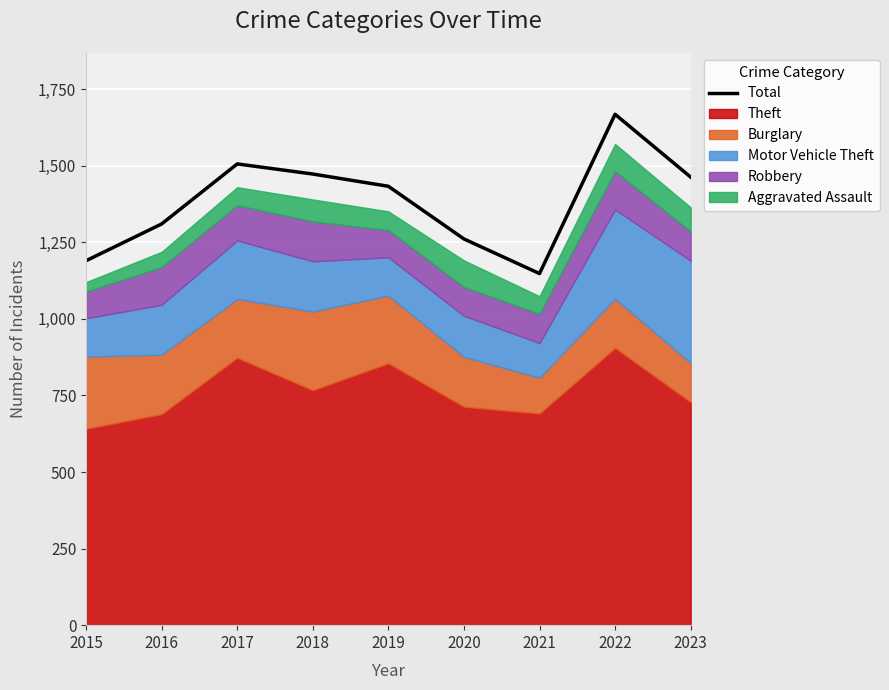

What is the change in value from 2018 to 2020?

-212